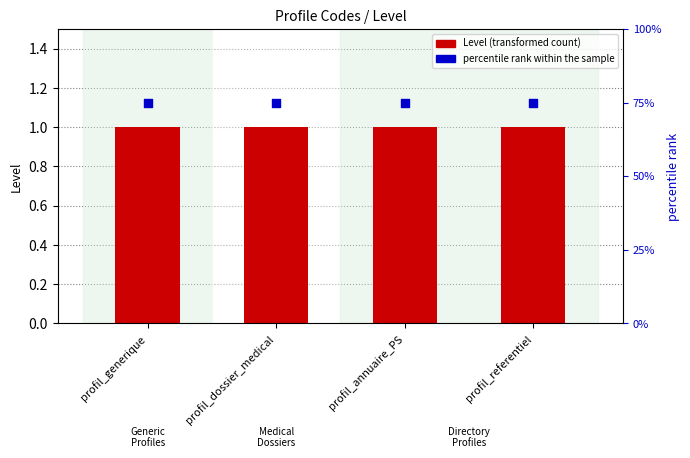

What are all the series names shown in the legend?

Level, percentile rank within the sample